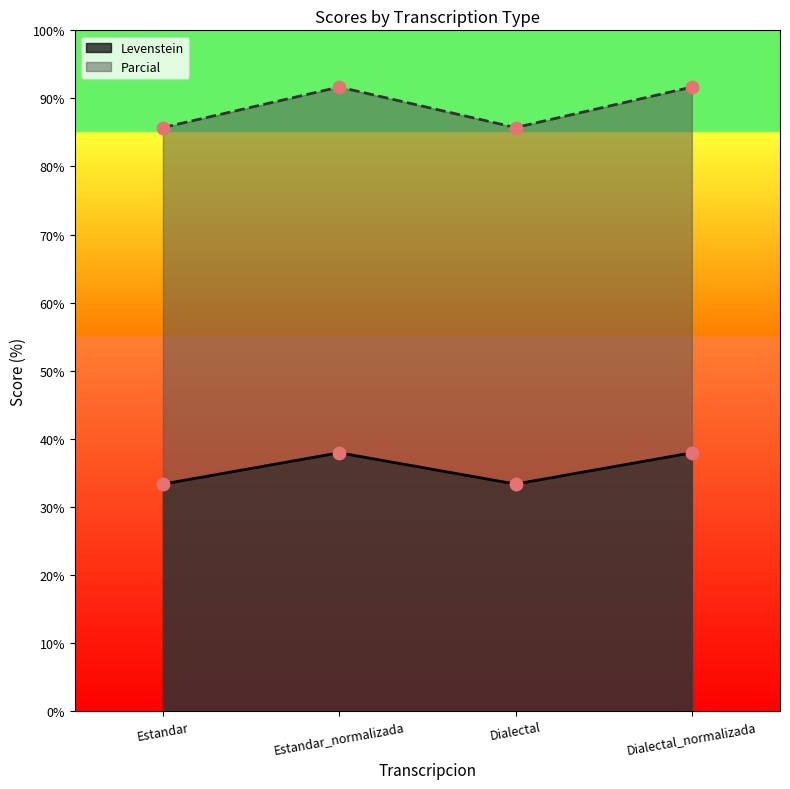

Which series contains the lowest Y value?

Parcial